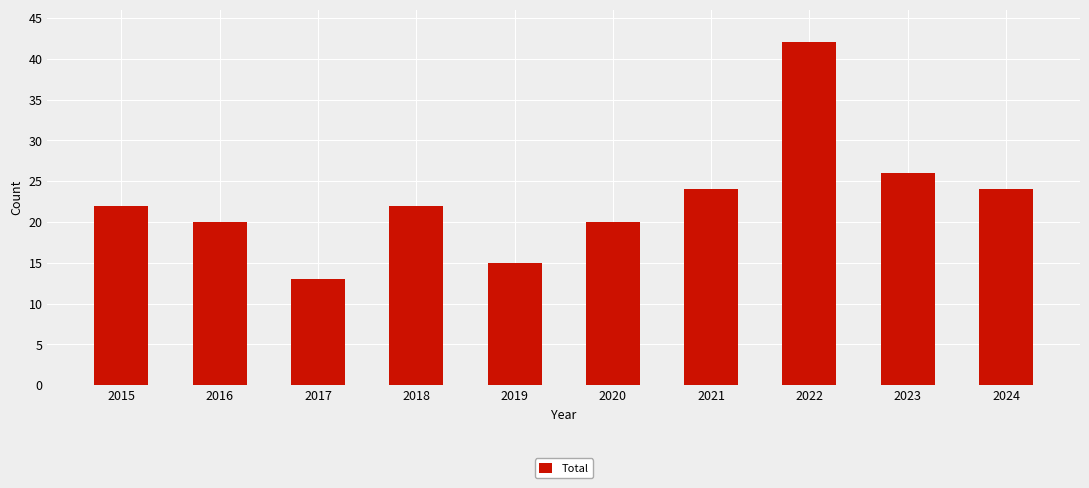

What is the greatest value displayed?

42